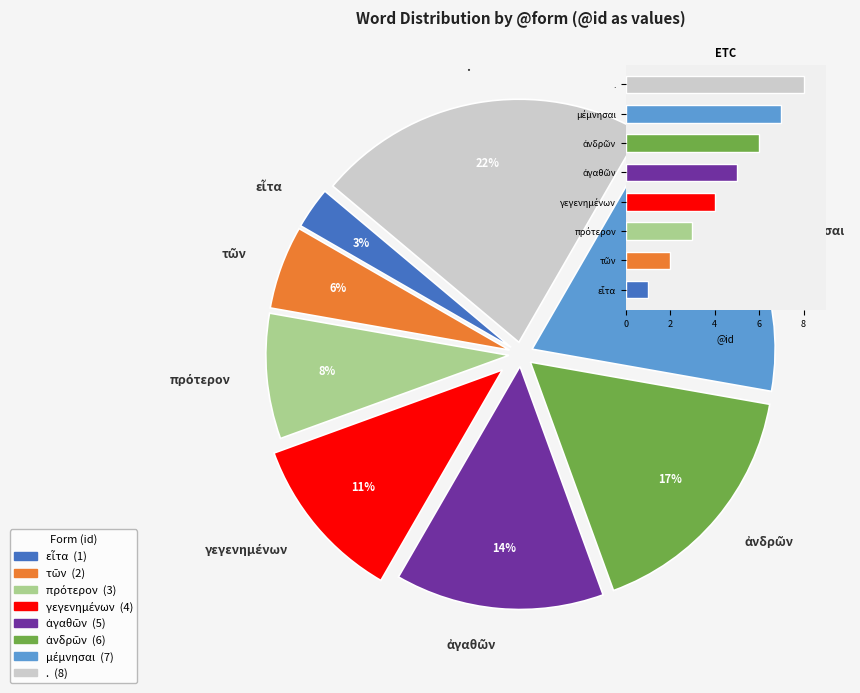

What percentage is the εἶτα slice, to the nearest percent?

3%